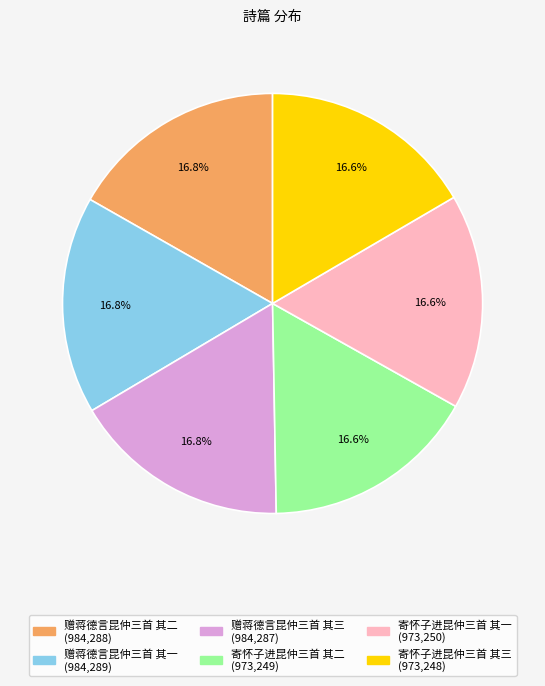

The 赠蒋德言昆仲三首 其一 slice represents 3% of the pie. True or false?

False